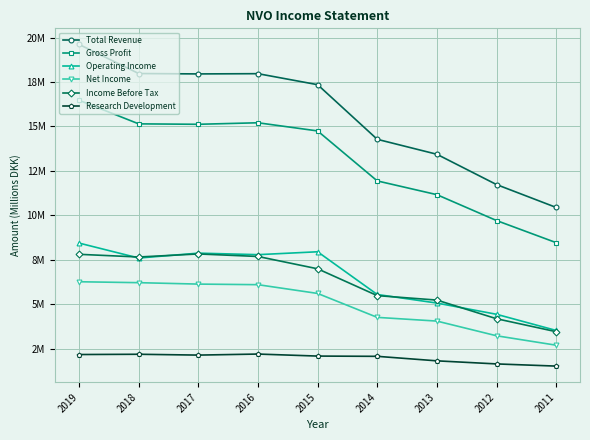

How many interior local peaks does the Income Before Tax series have?

1